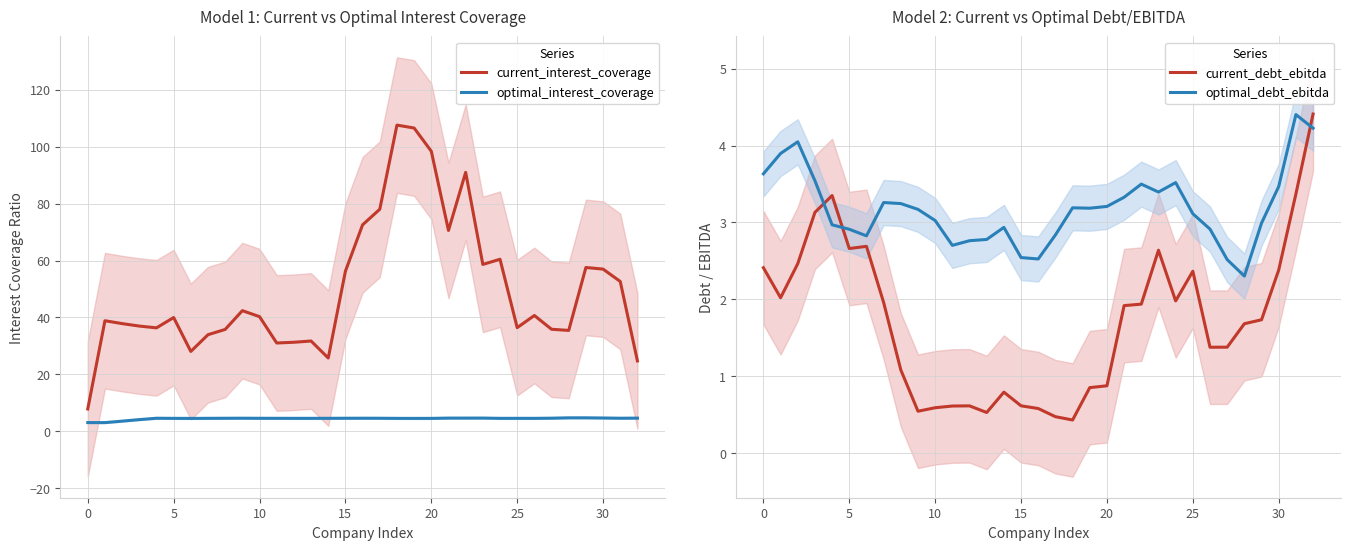

Which category has the lowest value across all series?

18